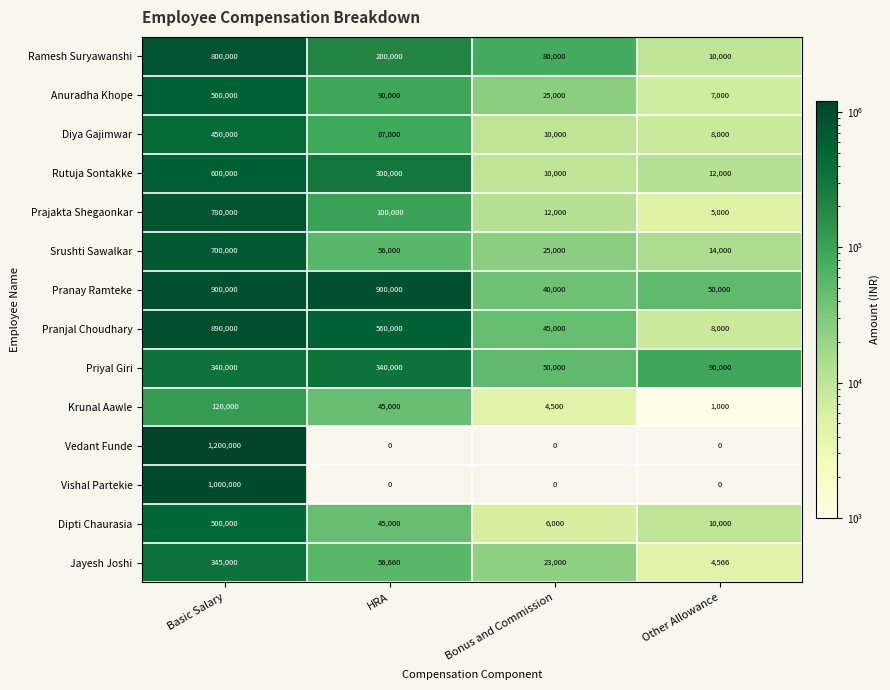

What is the average value of the Diya Gajimwar series?

138750